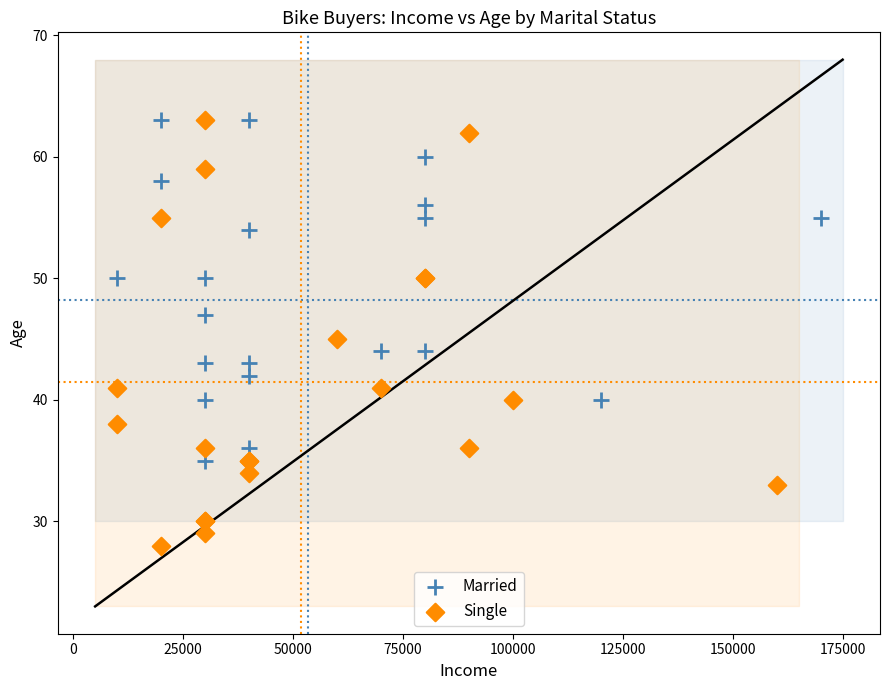

Which series has the widest spread of Y values?

Single